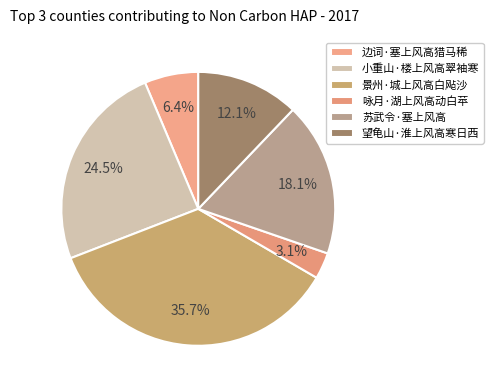

To the nearest percent, what is the average slice percentage?

17%